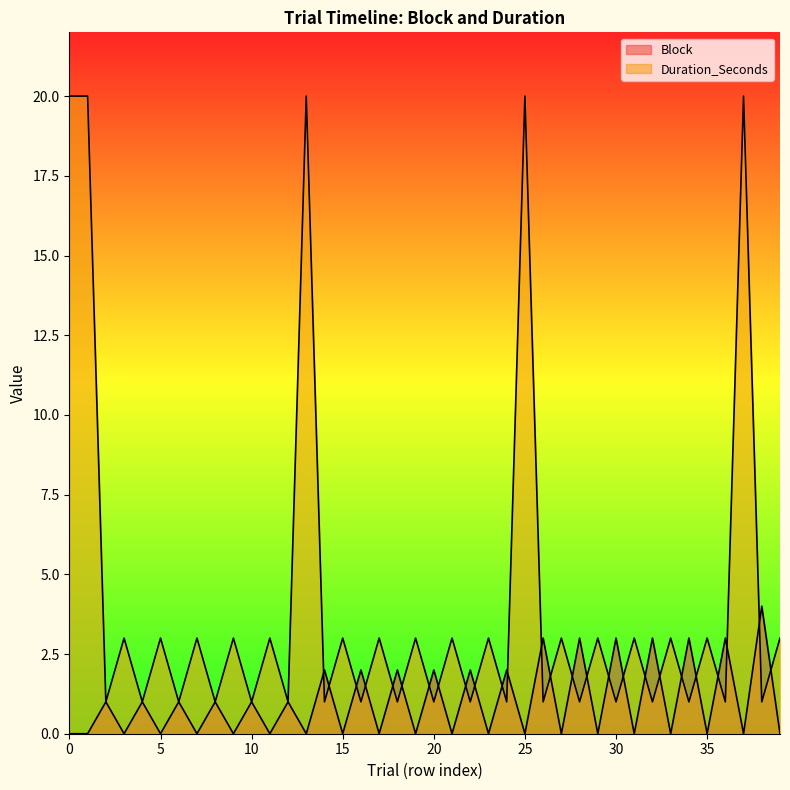

Is the value of Duration_Seconds at 7 greater than the value of Block at 0?

Yes